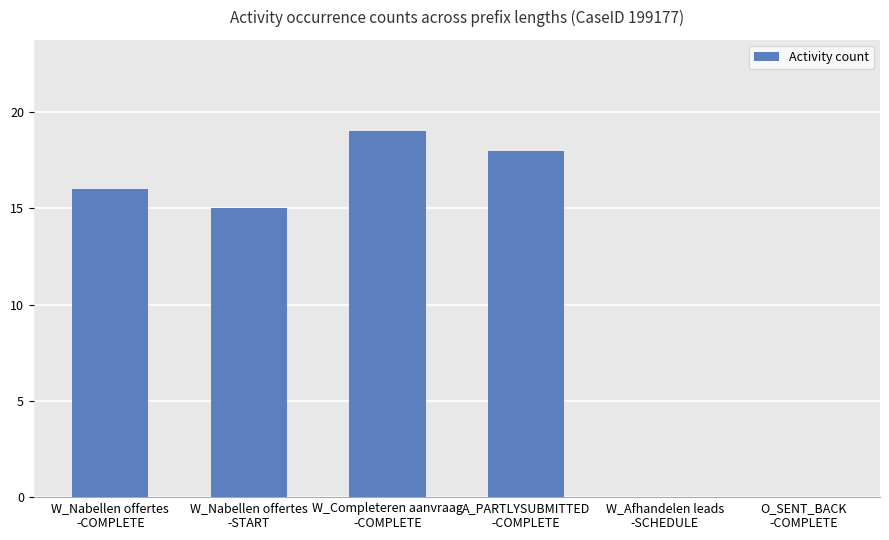

What is the approximate value at A_PARTLYSUBMITTED
-COMPLETE?

18